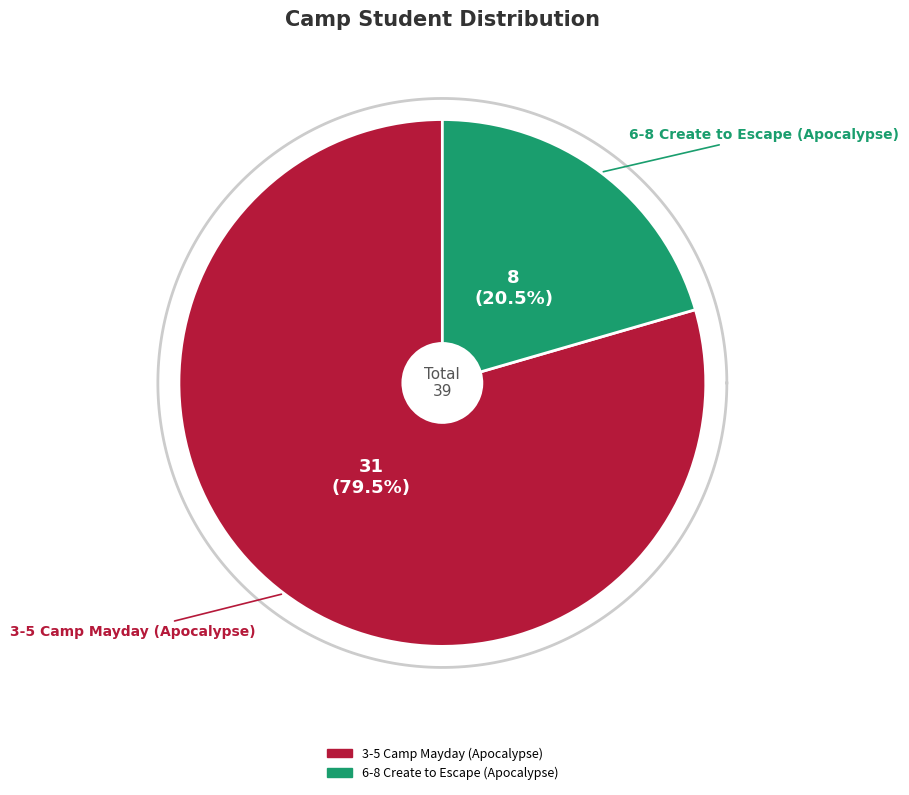

What is the change in value from 3-5 Camp Mayday (Apocalypse) to 6-8 Create to Escape (Apocalypse)?

-23